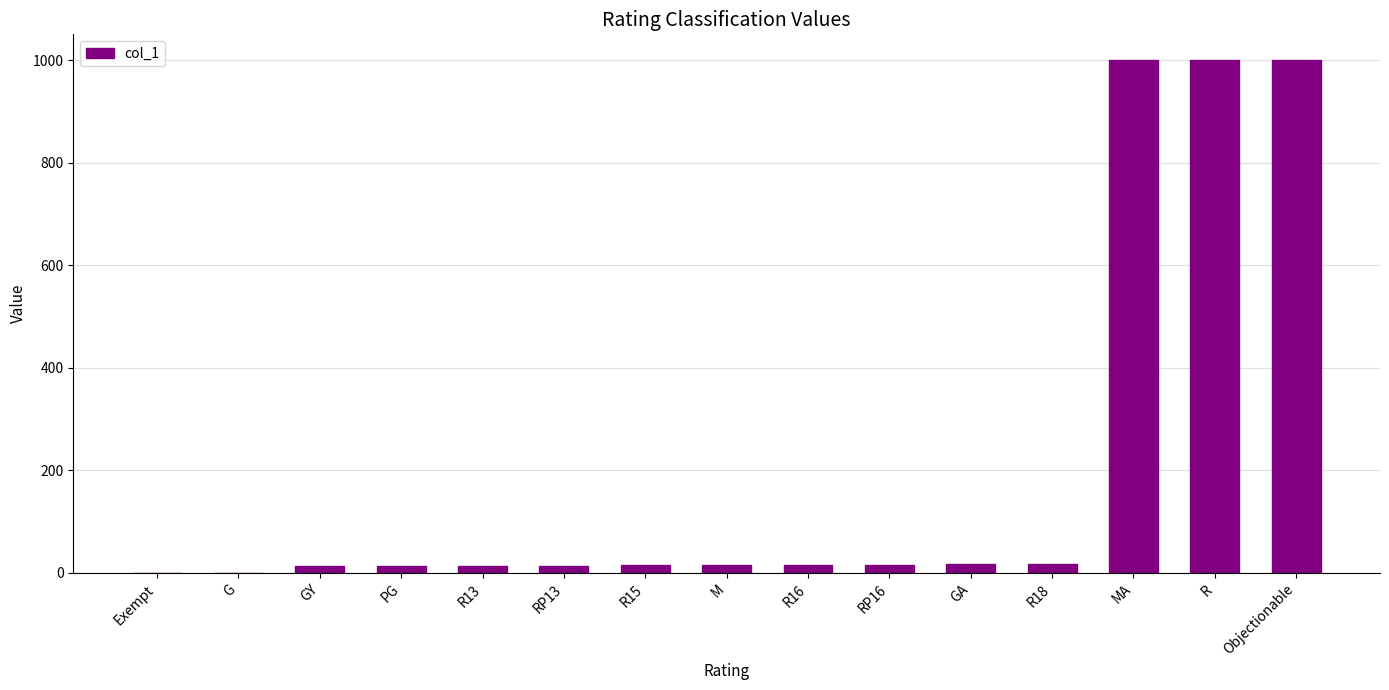

Read the value at Objectionable.

1001